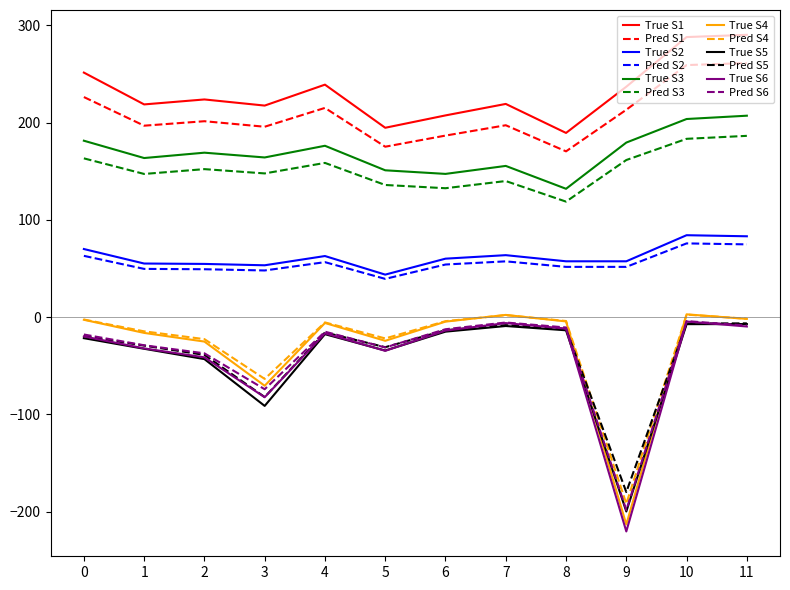

What is the smallest value displayed?

-220.2